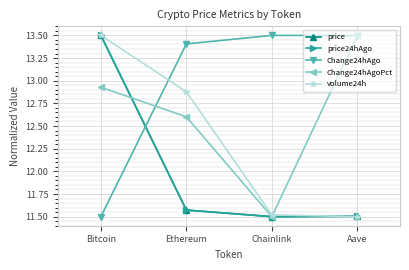

True or false: Change24hAgoPct has a value of 11.5 at Chainlink.

True